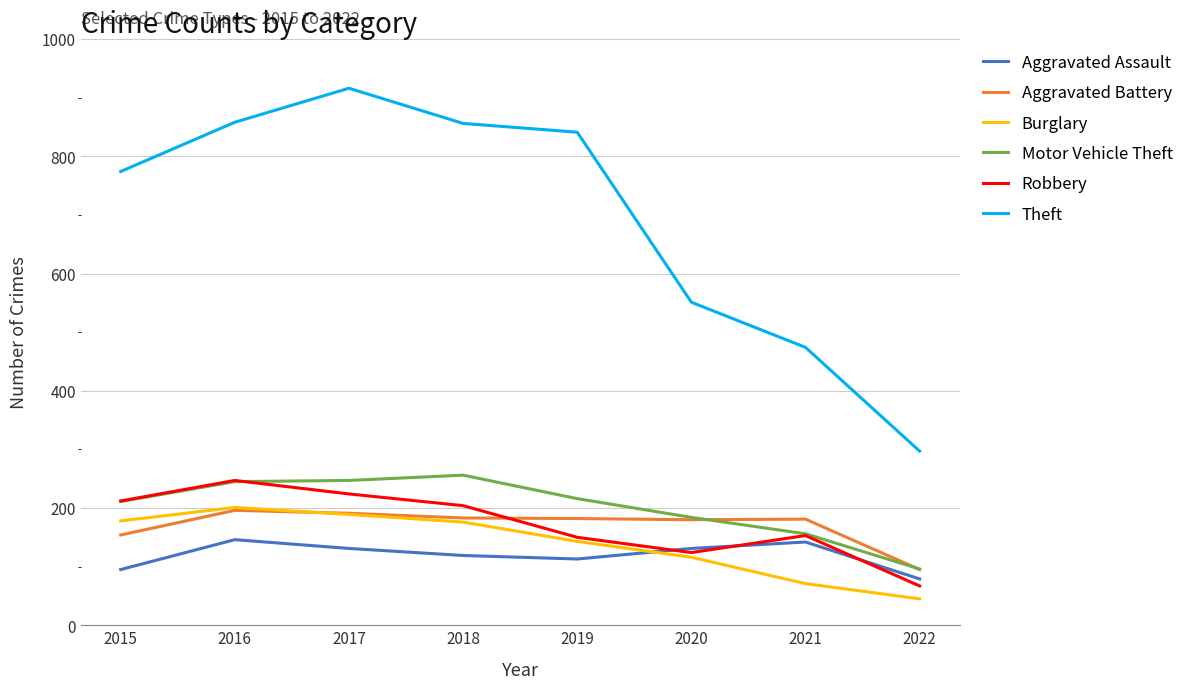

Which series has the widest spread of values?

Theft